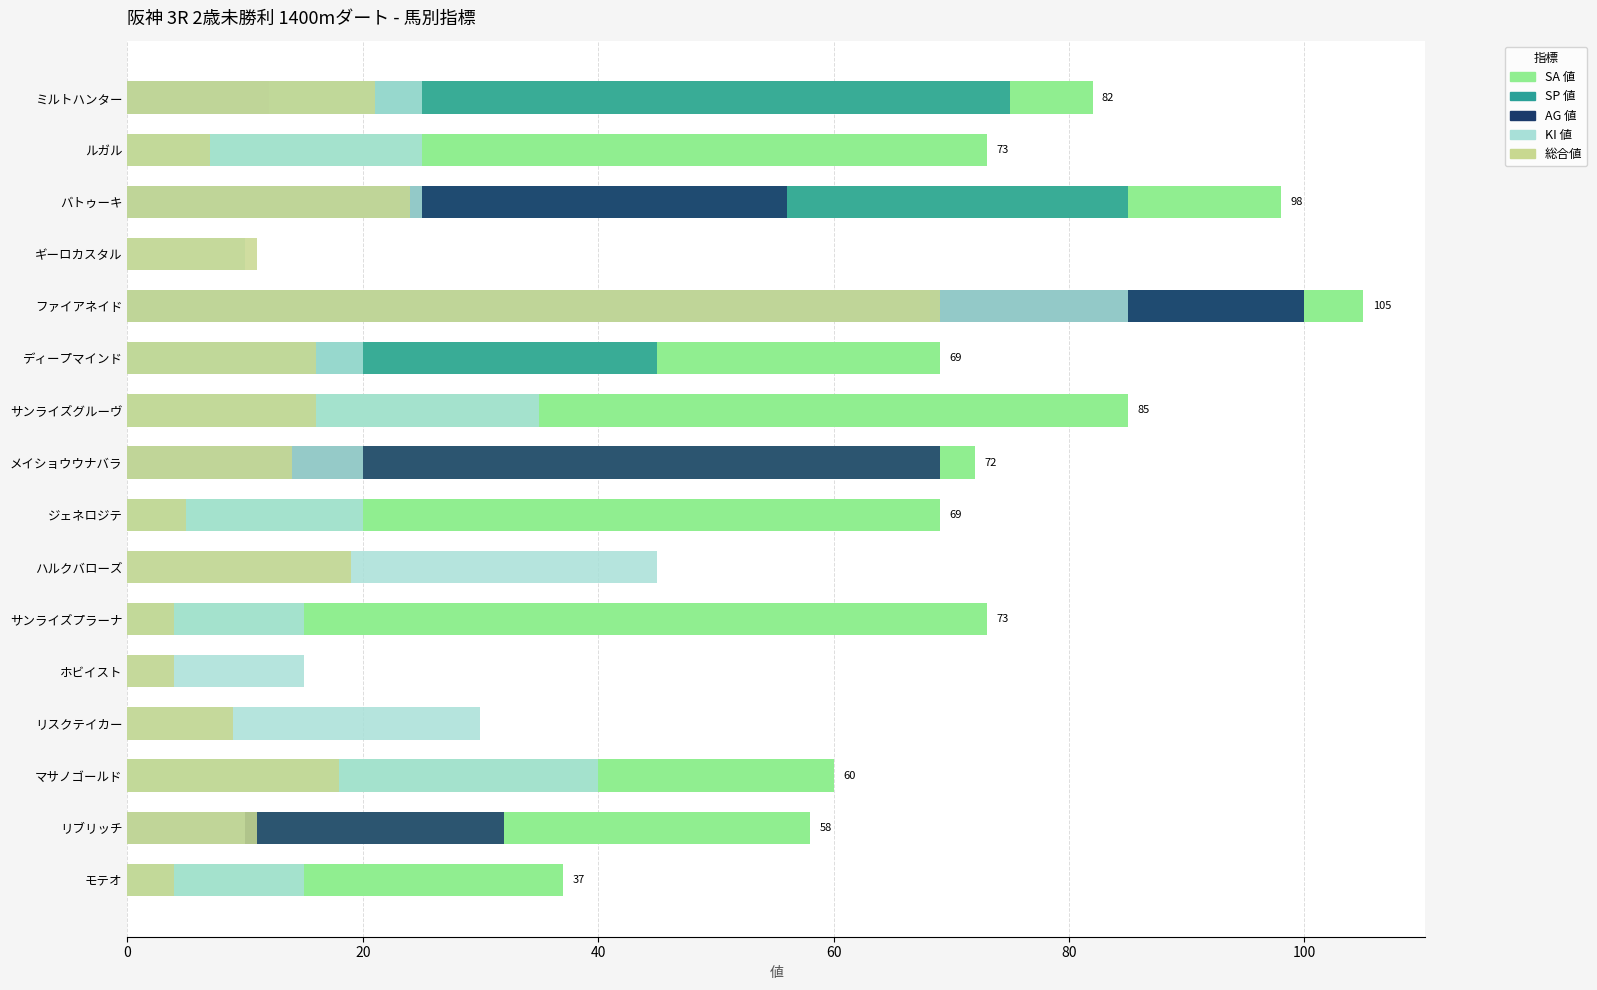

At how many categories does at least one series exceed 21?

14